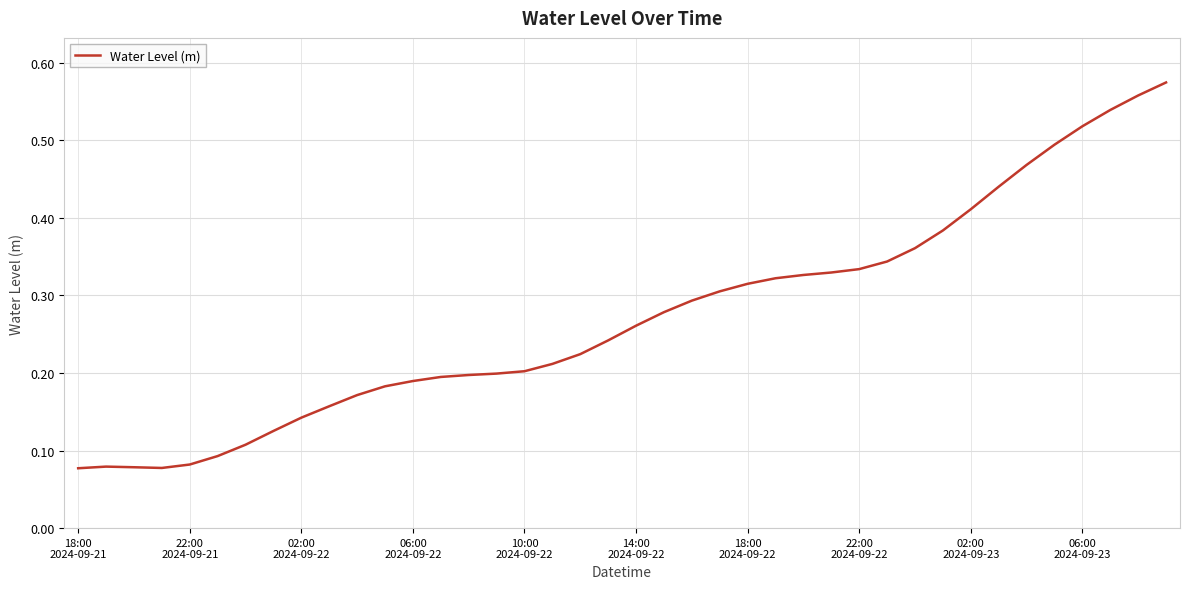

Does the chart have visible grid lines?

Yes